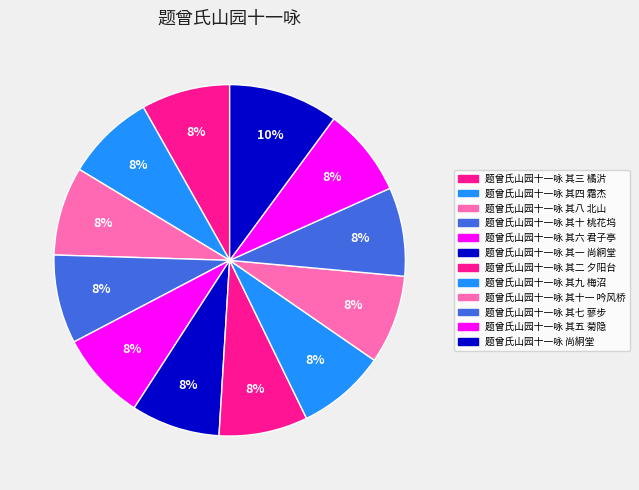

To the nearest percent, what percentage of the pie is 题曾氏山园十一咏 其十 桃花坞?

8%